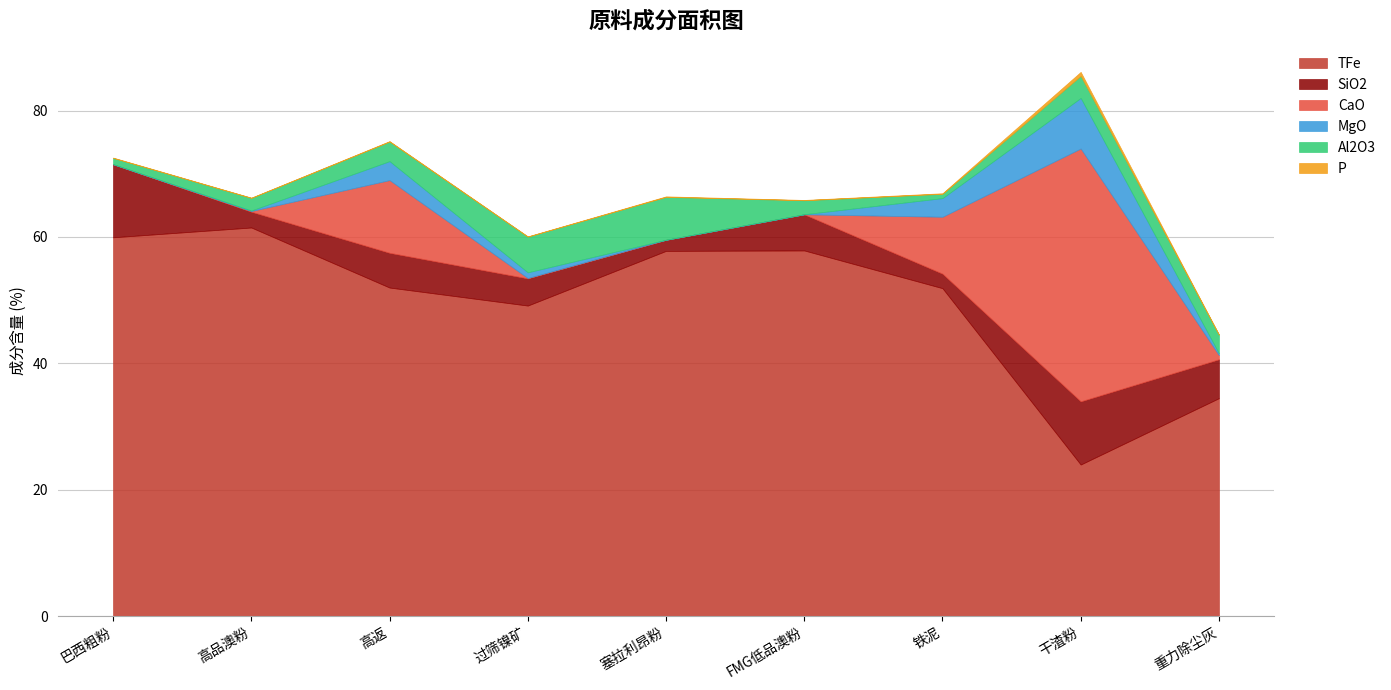

What is the label of the 7th point from the right?

高返